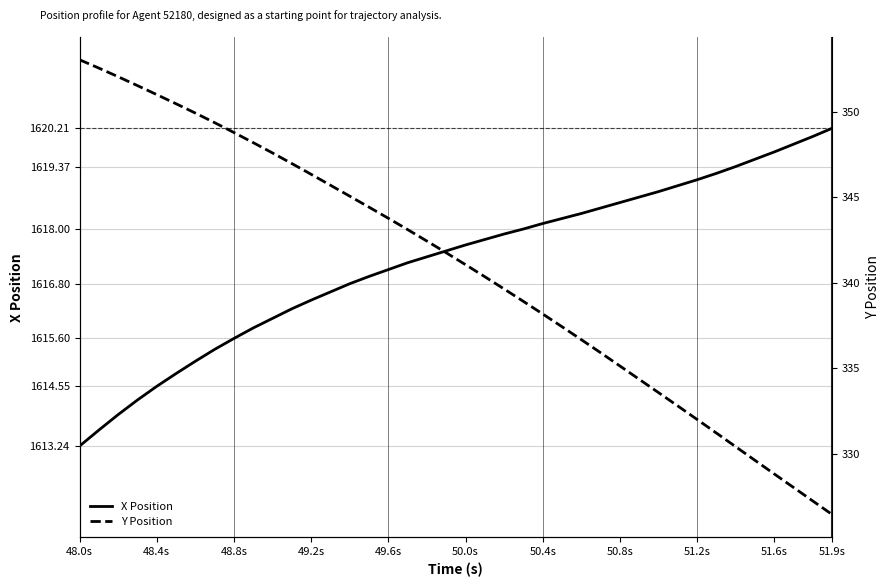

At which label does Y Position first exceed 341?

48.0s